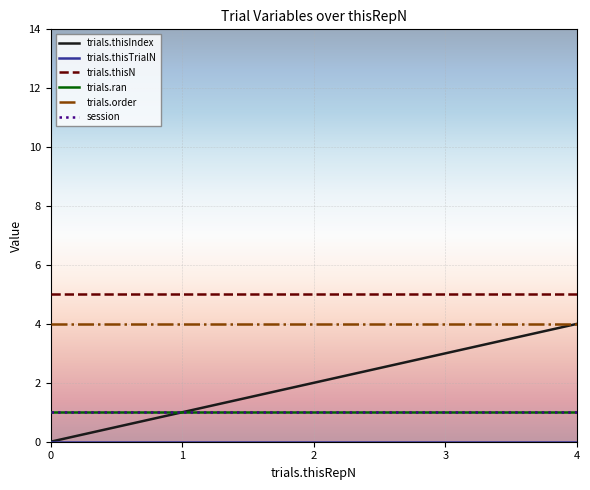

Read the trials.thisN value at 2.

5